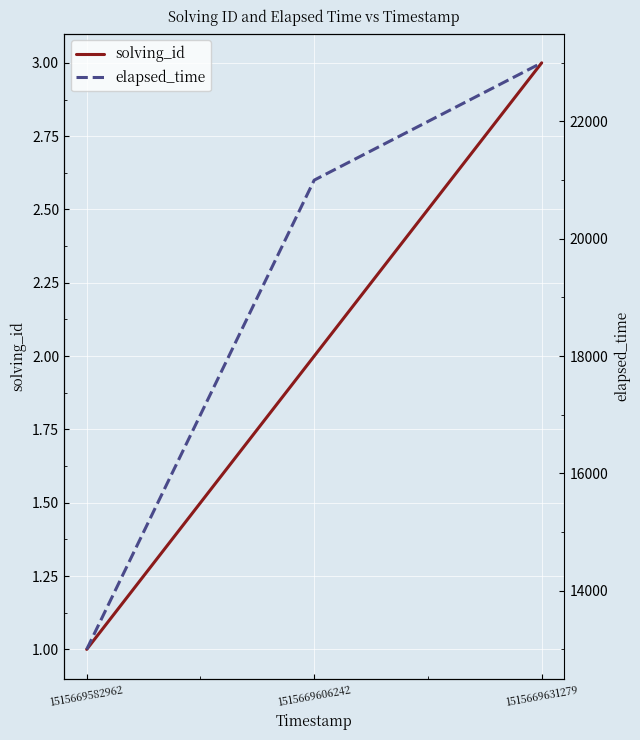

What is the value of the solving_id point at the 1st from the left?

1